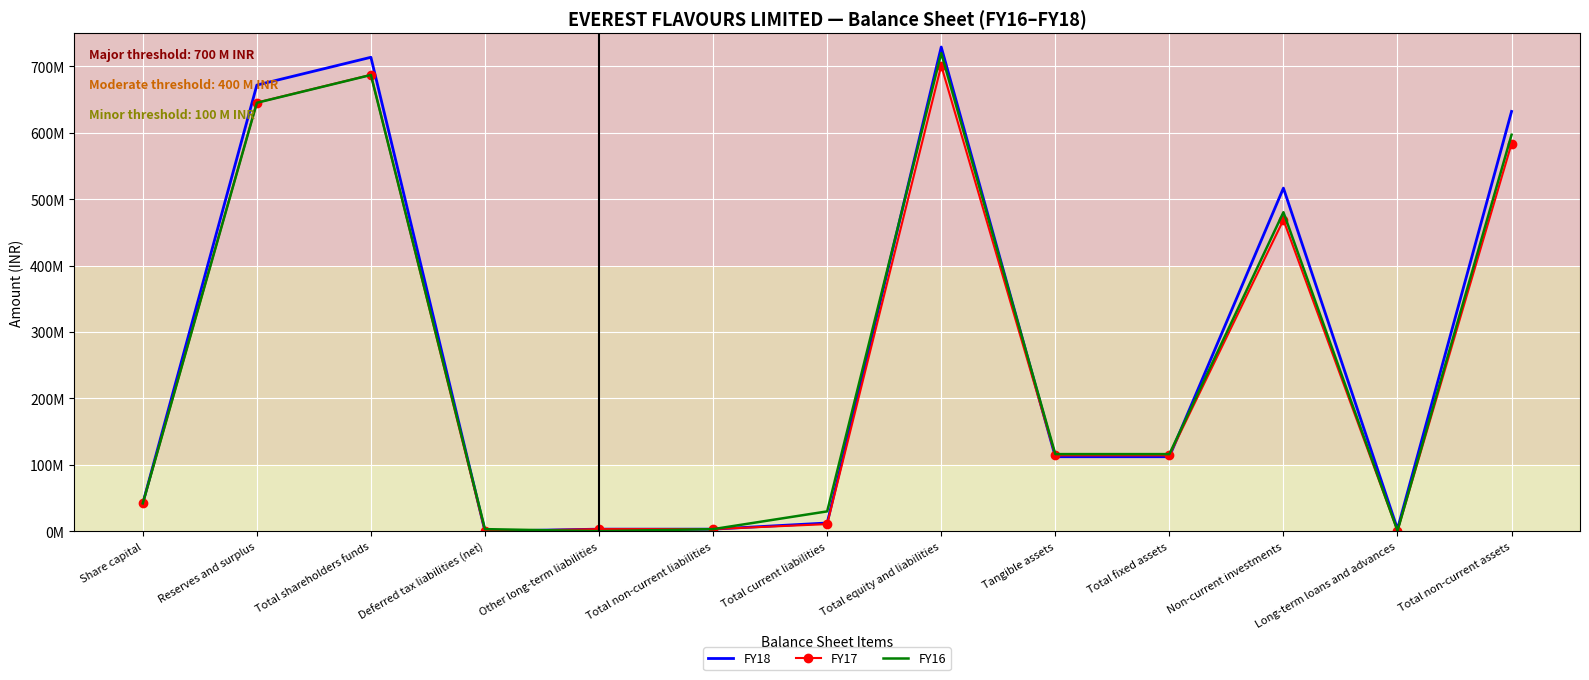

Which category has the highest value in the FY16 series?

Total equity and liabilities